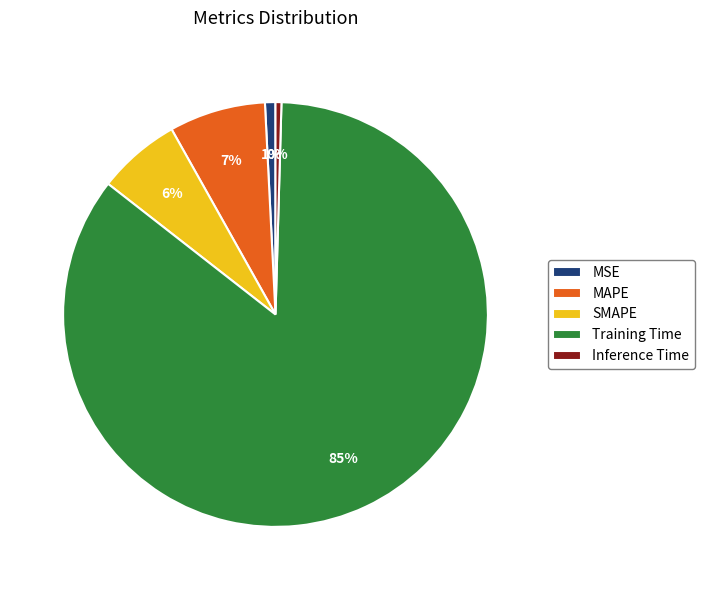

Do MSE and Inference Time together represent more than half of the pie?

No